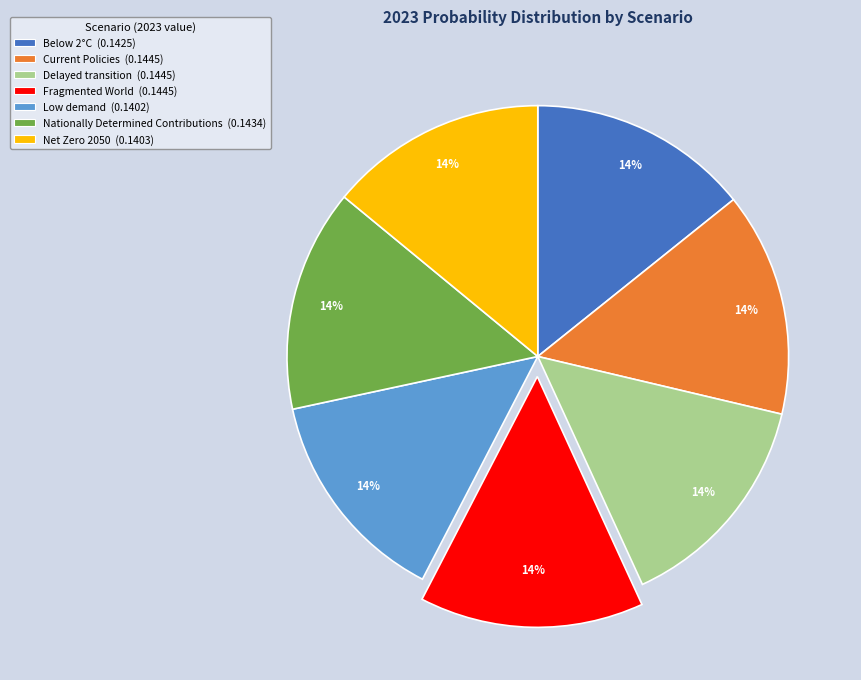

How many segments does this pie chart have?

7